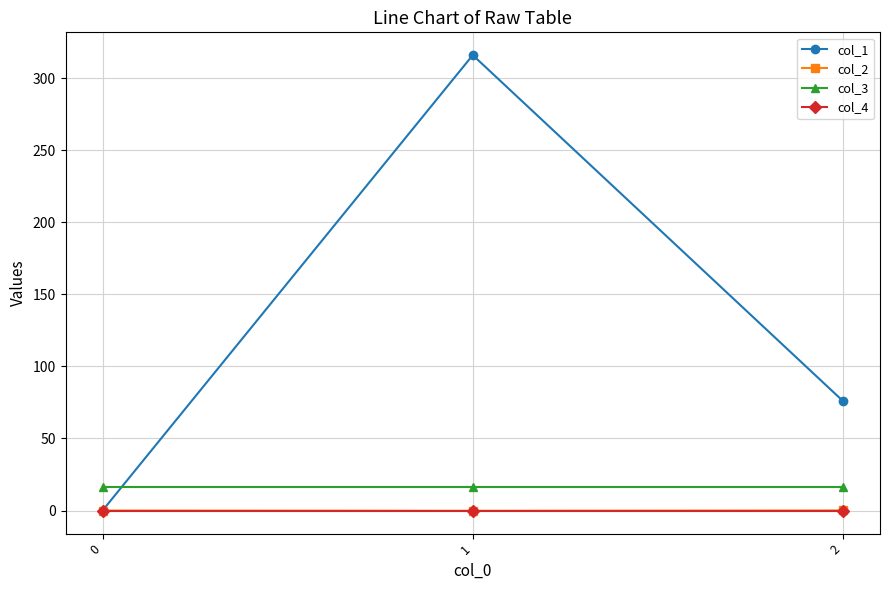

What are all the series names shown in the legend?

col_1, col_2, col_3, col_4